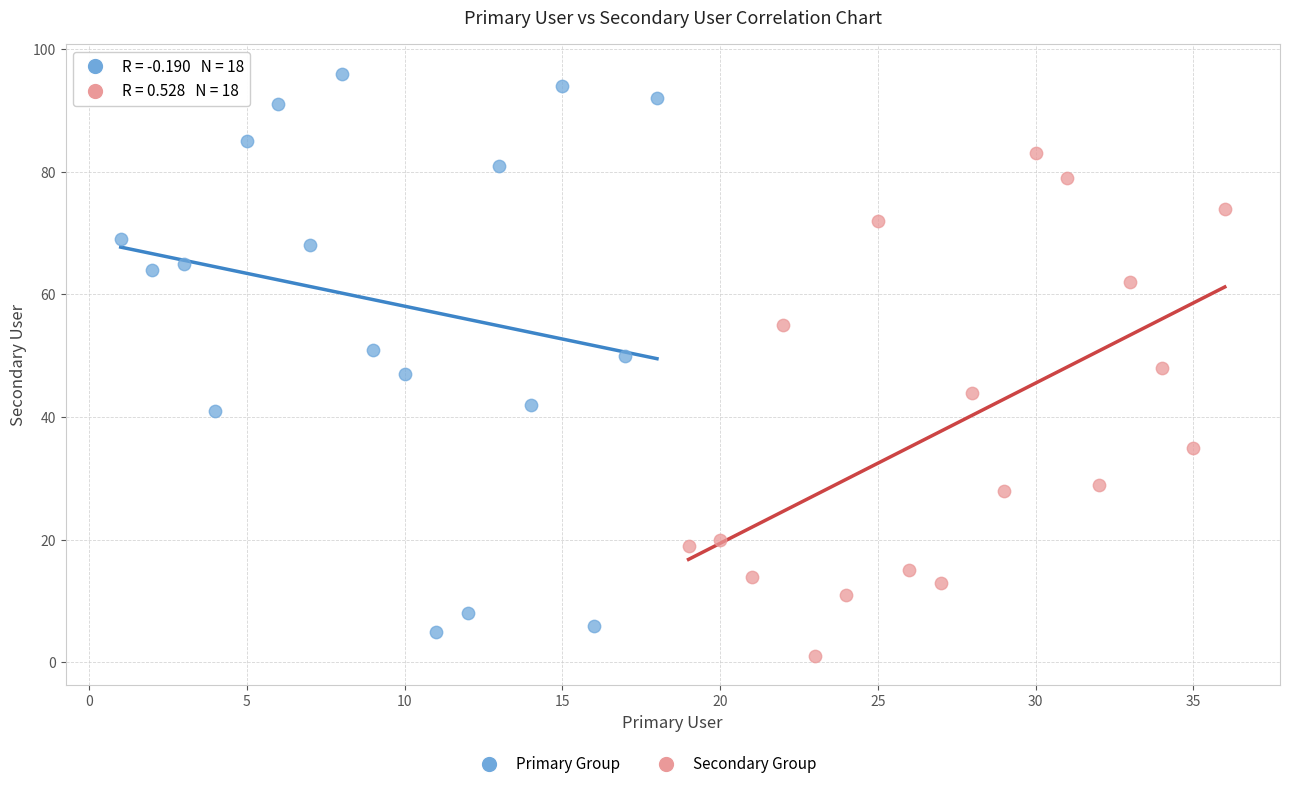

Which series has the widest spread of Y values?

Primary Group